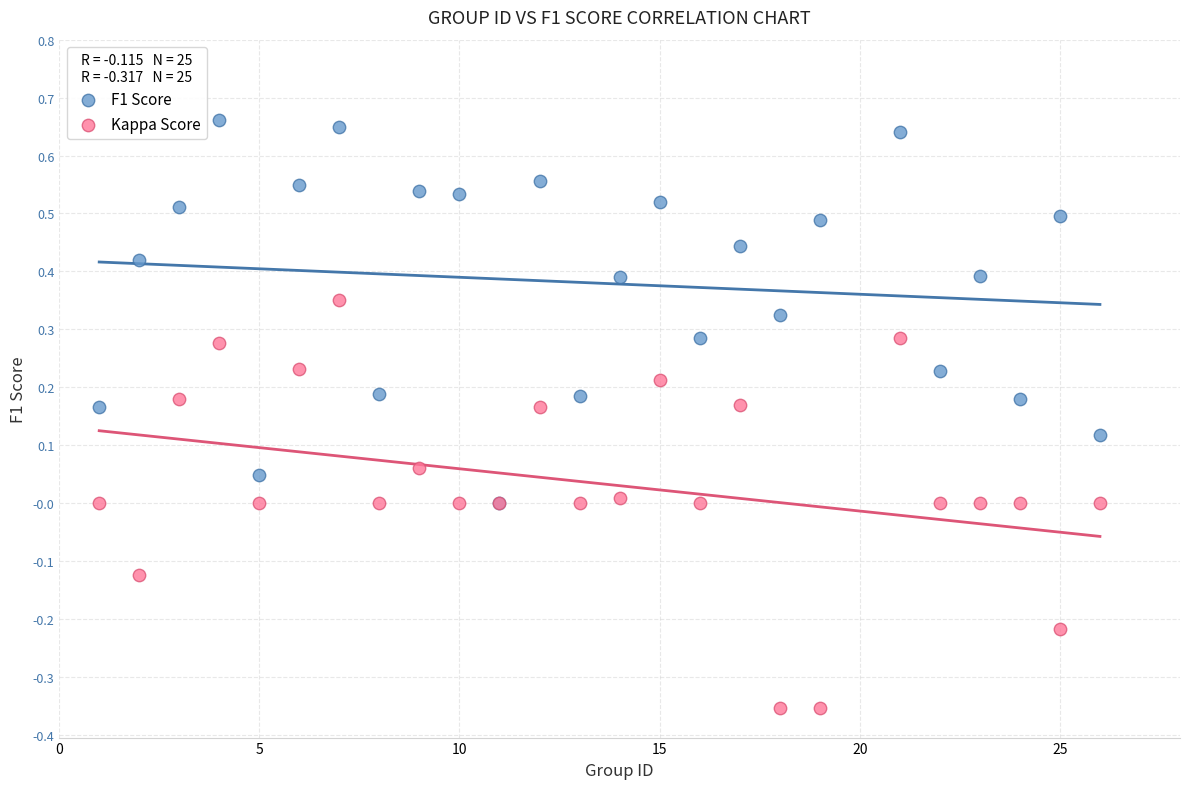

What are all the series names shown in the legend?

F1 Score, Kappa Score